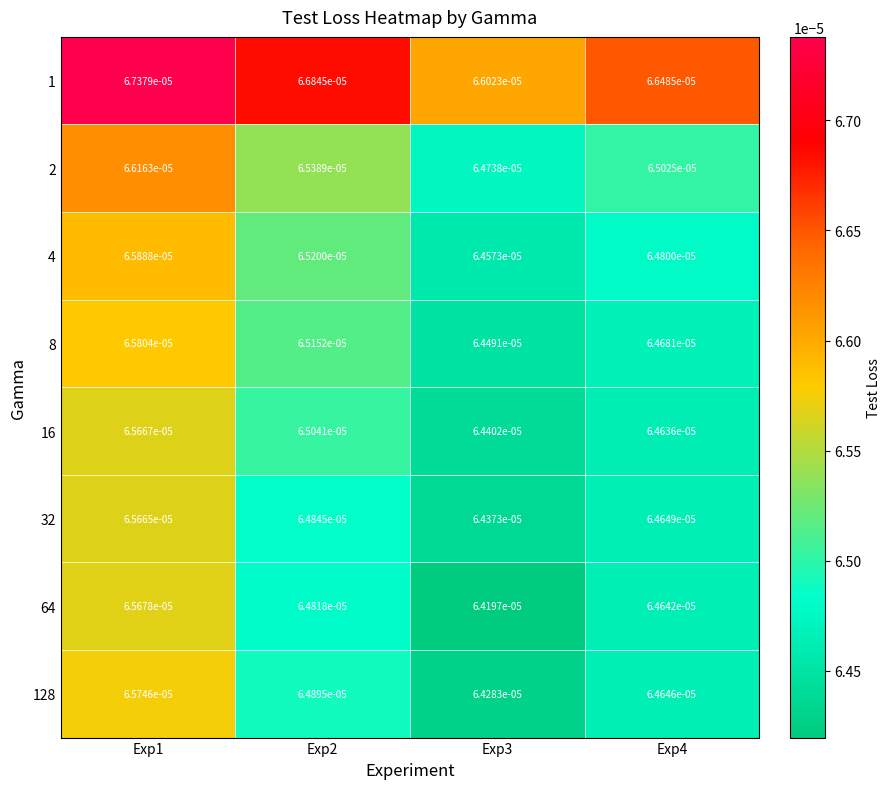

Which series changed the most between Exp3 and Exp4?

1